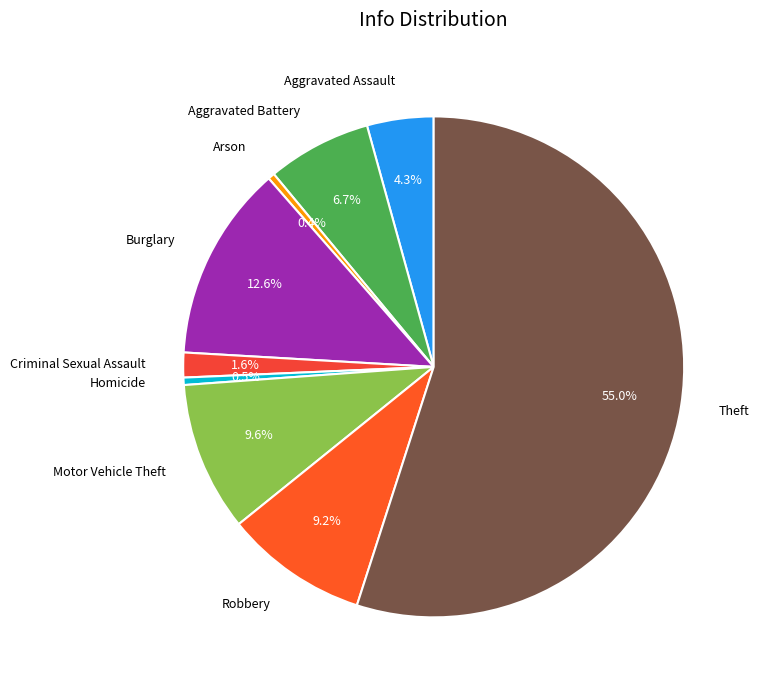

Which category has the biggest portion of the pie?

Theft